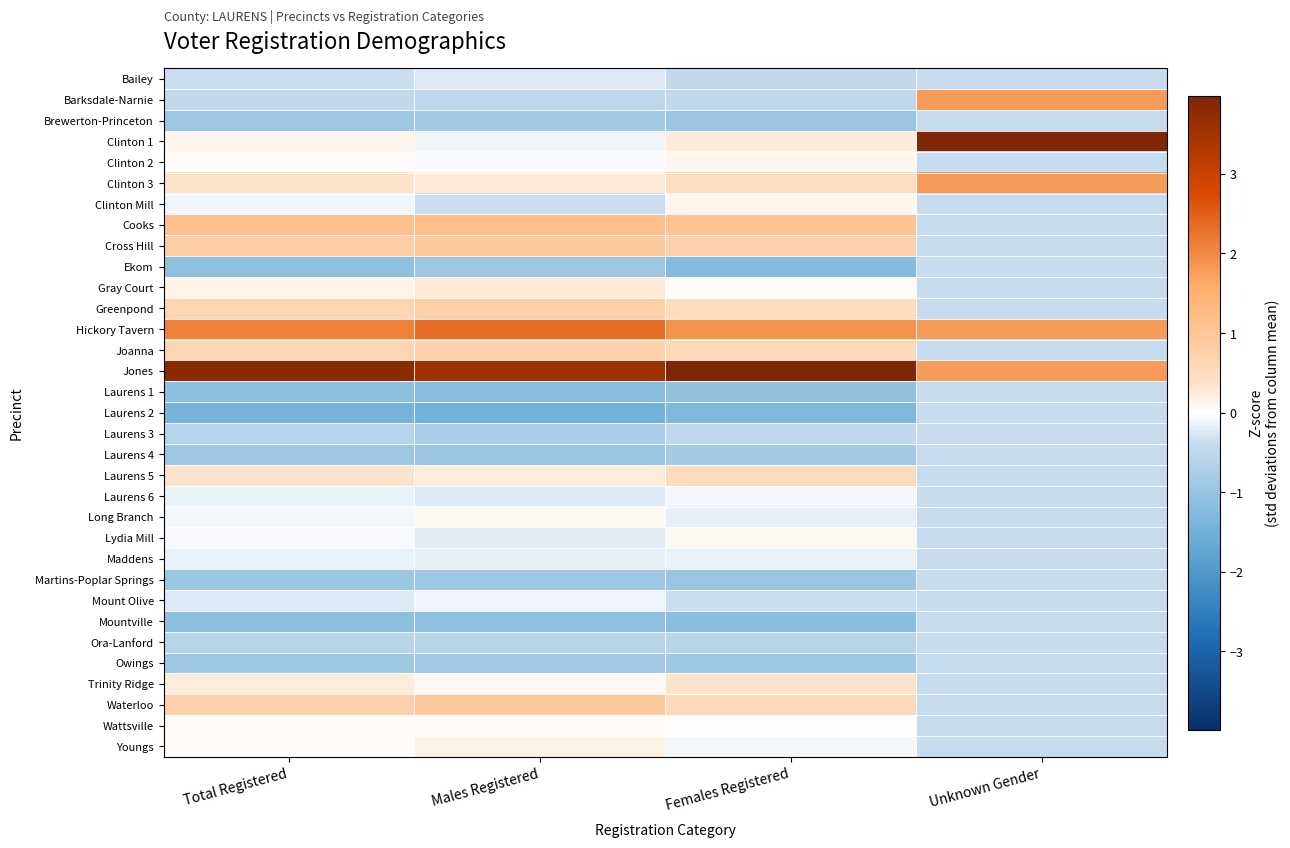

What is the greatest value displayed?

4.0